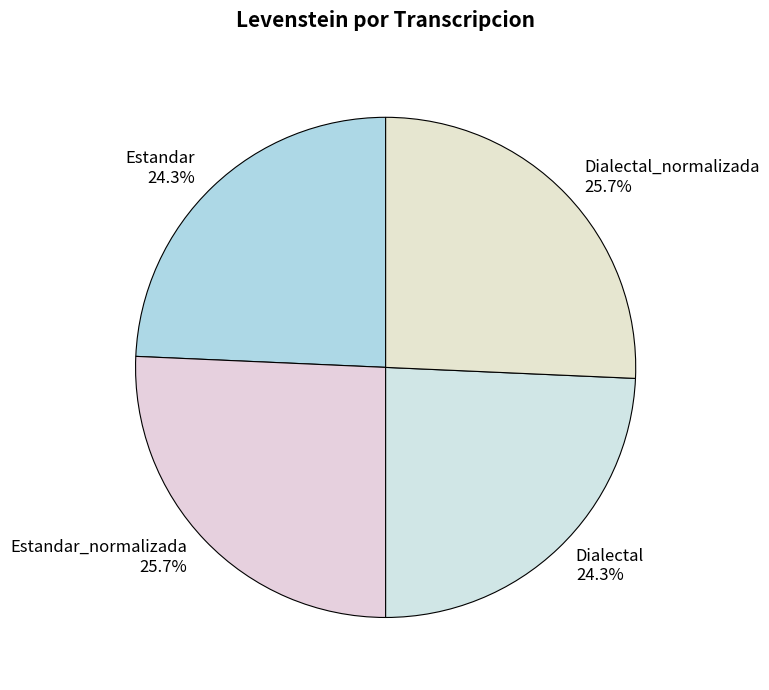

To the nearest percent, what is the difference between the Estandar and Estandar_normalizada slice percentages?

1%